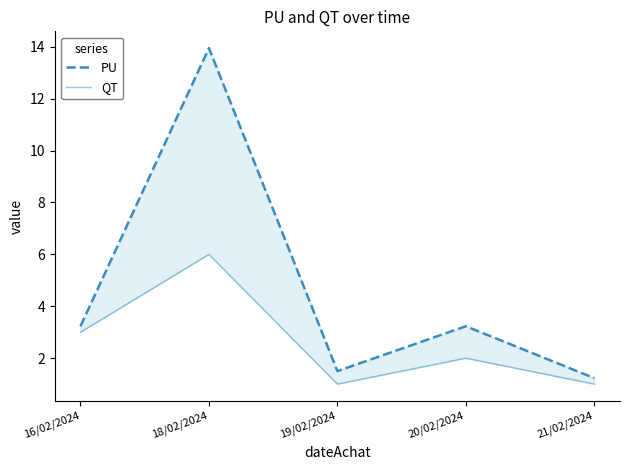

At which label is QT closest to 3?

16/02/2024